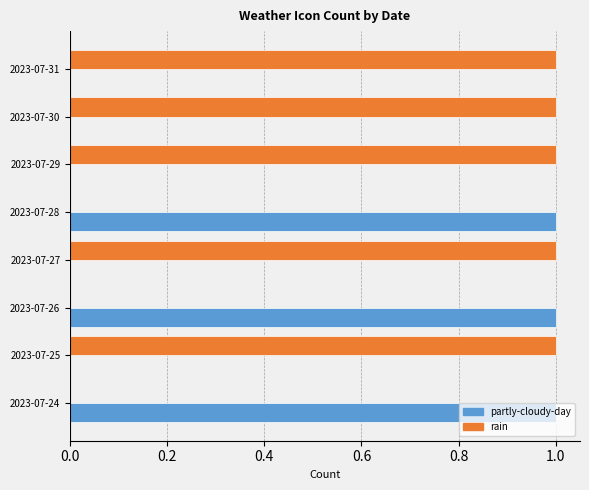

Which series has the largest total across all categories?

rain